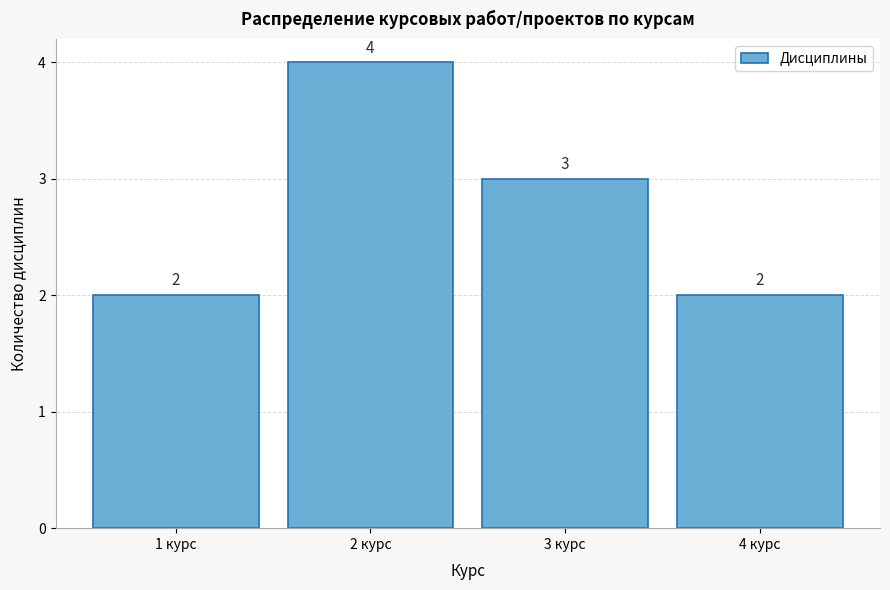

Reading left to right, transcribe this chart: for each bar, give the range it covers on the x-axis and its height.

0.5 to 1.5: 2
1.5 to 2.5: 4
2.5 to 3.5: 3
3.5 to 4.5: 2